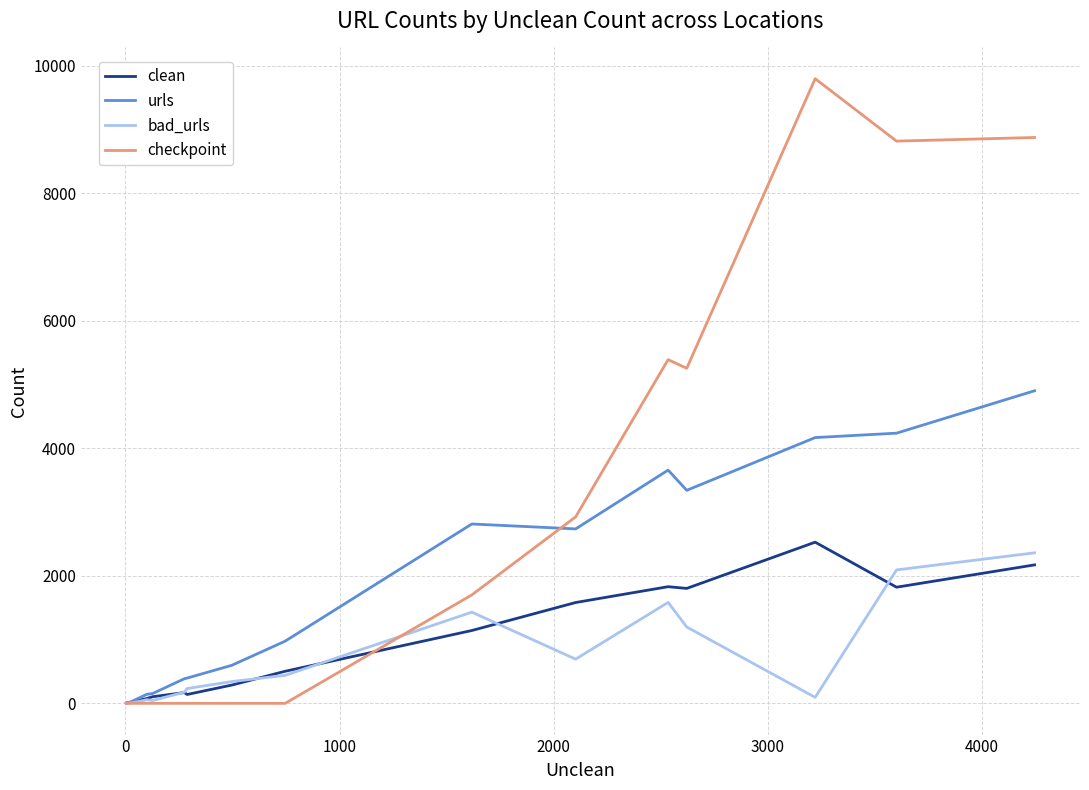

Which series has the widest spread of values?

checkpoint